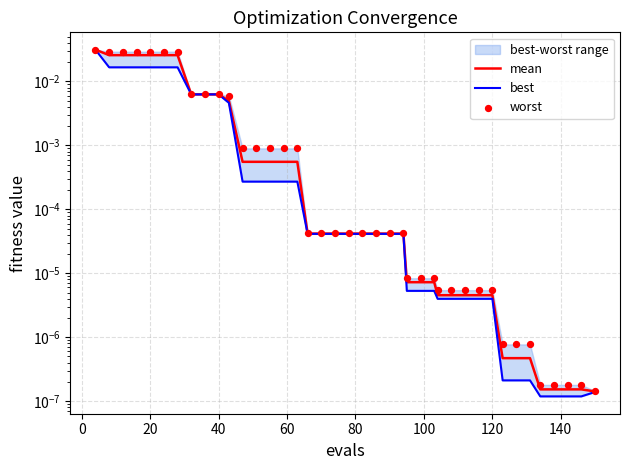

Which series contains the lowest Y value?

best